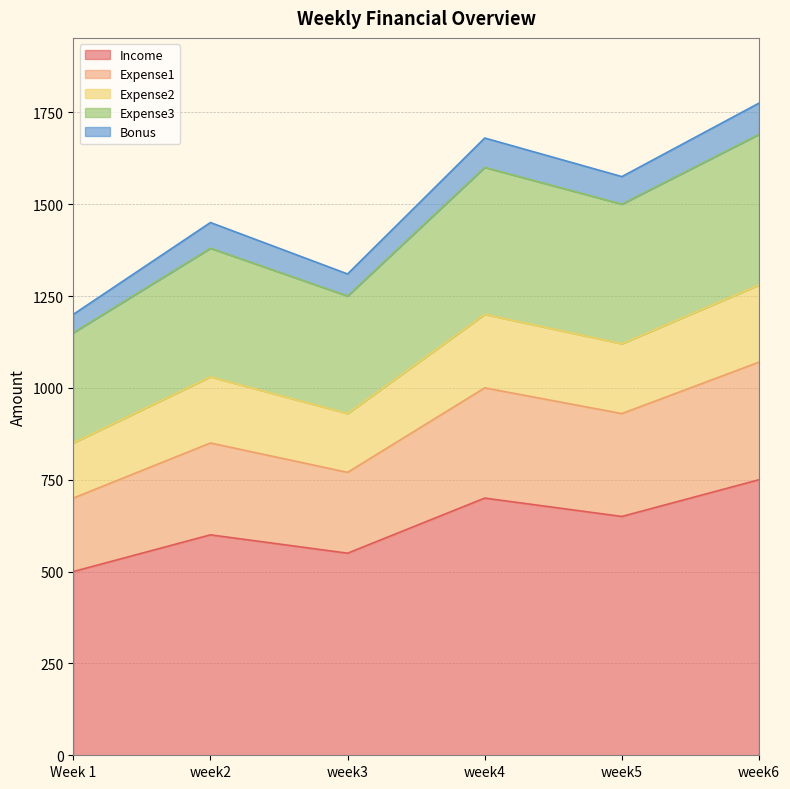

At how many categories does at least one series exceed 1086?

6